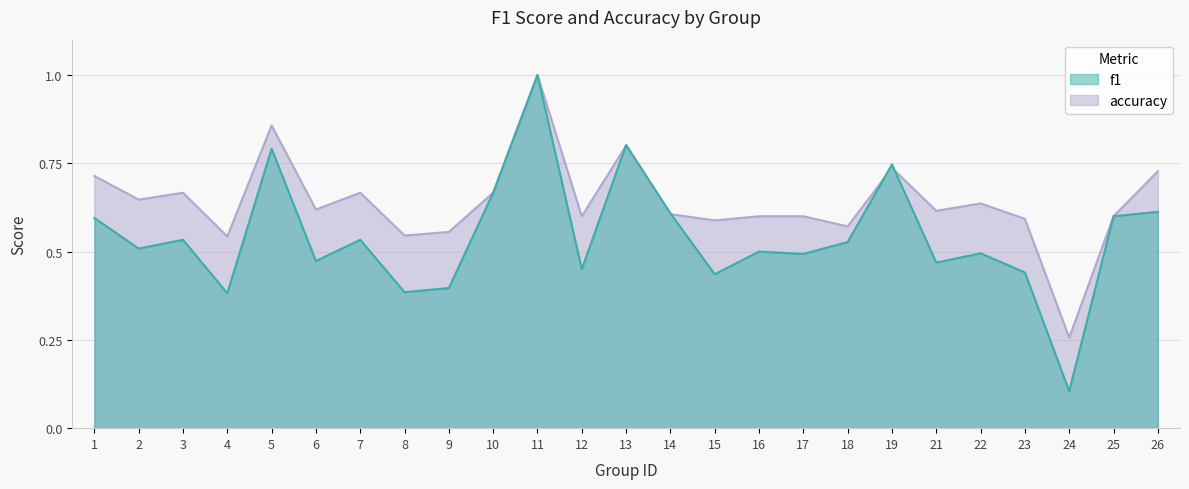

Which series has the largest total across all categories?

accuracy